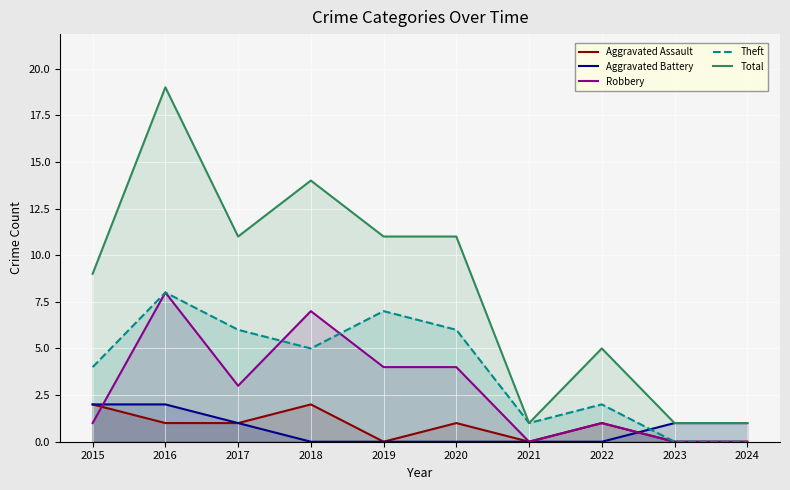

True or false: Total and Robbery intersect in this chart.

False